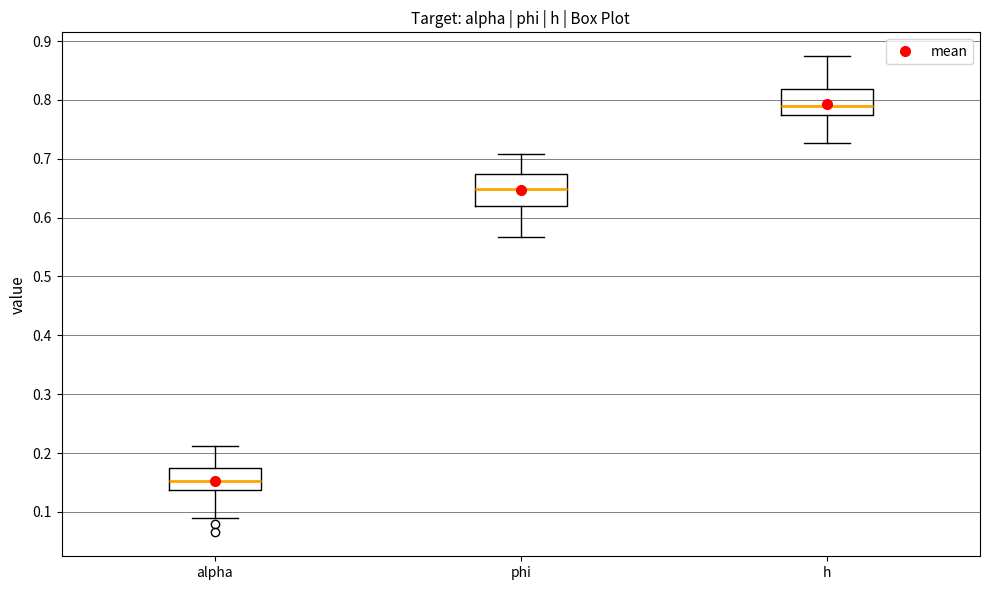

Which box has the highest median line?

h